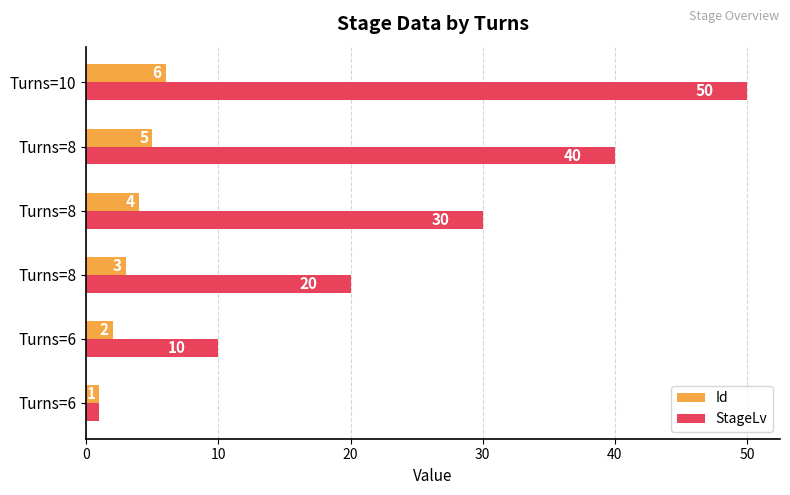

Which series has the largest range (max minus min)?

StageLv